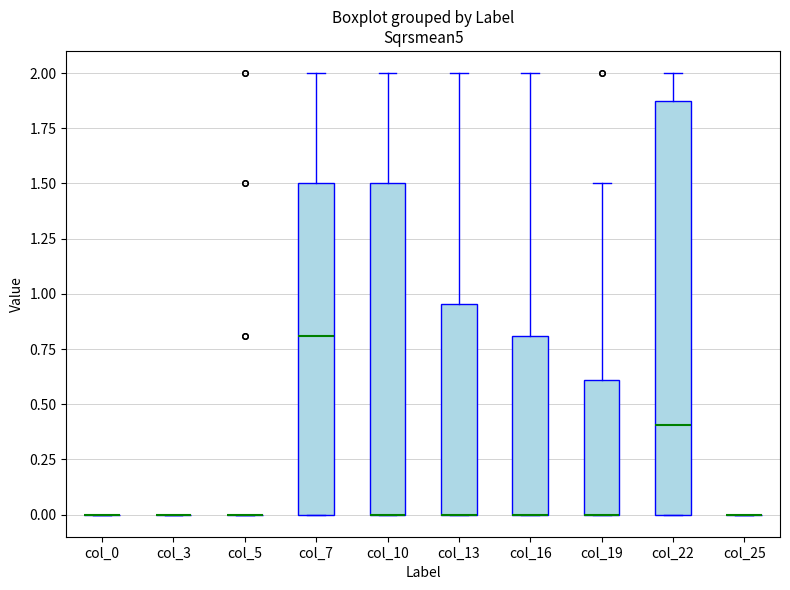

Reading left to right, read every box against the y-axis: the position of its median line, the range the box covers, and the ends of its whiskers. The values are not printed on the chart, so give them approximately, as read against the axis.

col_0: box collapsed to a line at 0.00, whiskers 0.00 to 0.00
col_3: box collapsed to a line at 0.00, whiskers 0.00 to 0.00
col_5: box collapsed to a line at 0.00, whiskers 0.00 to 0.00
col_7: median 0.80, box 0.00 to 1.50, whiskers 0.00 to 2.00
col_10: median 0.00 (drawn on the box's lower edge), box 0.00 to 1.50, whiskers 0.00 to 2.00
col_13: median 0.00 (drawn on the box's lower edge), box 0.00 to 0.95, whiskers 0.00 to 2.00
col_16: median 0.00 (drawn on the box's lower edge), box 0.00 to 0.80, whiskers 0.00 to 2.00
col_19: median 0.00 (drawn on the box's lower edge), box 0.00 to 0.60, whiskers 0.00 to 1.50
col_22: median 0.40, box 0.00 to 1.90, whiskers 0.00 to 2.00
col_25: box collapsed to a line at 0.00, whiskers 0.00 to 0.00